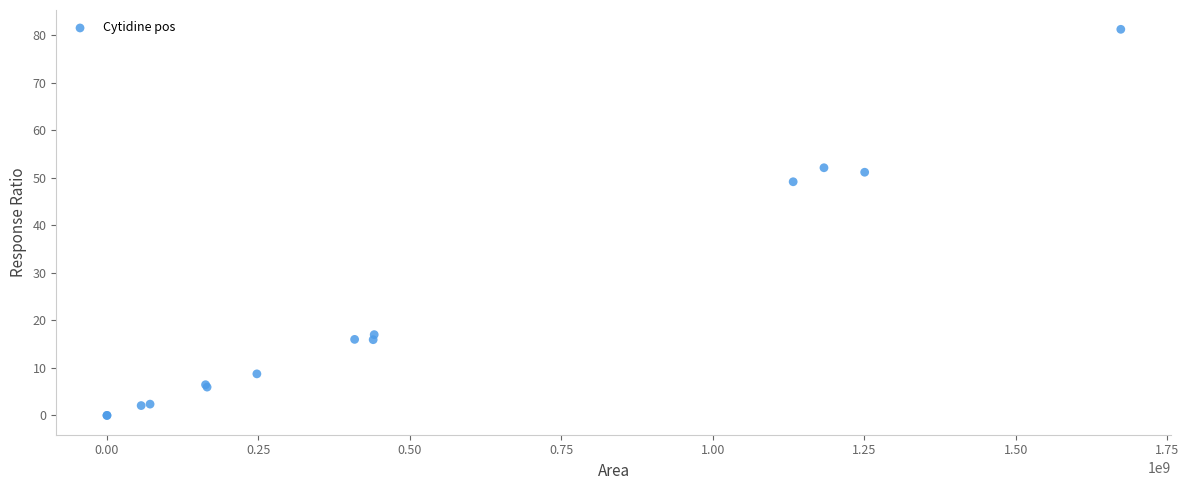

What Y value in the scatter plot is closest to 40?

49.2